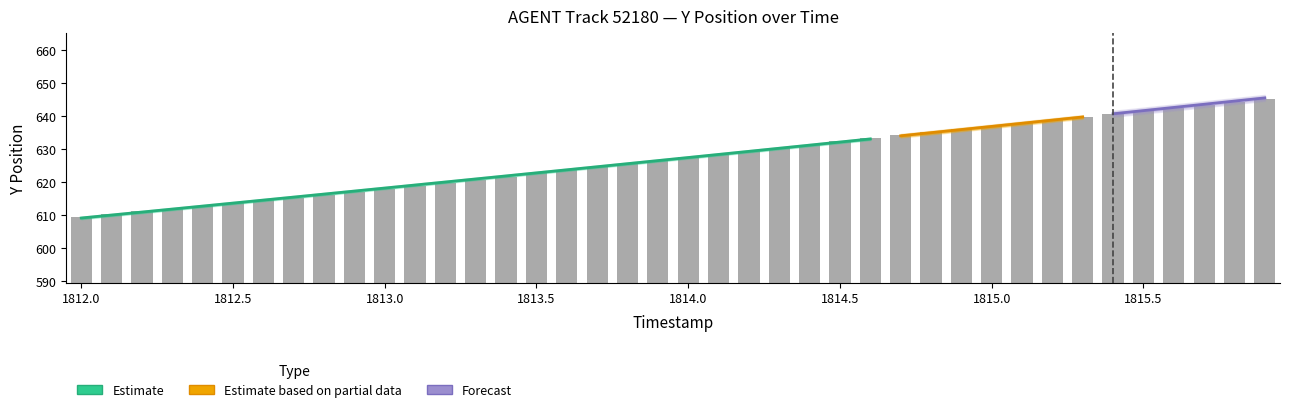

Reading left to right, list all the values displayed in this chart.

609.4	610.2	611.0	611.8	612.7	613.5	614.4	615.2	616.1	617.0	617.9	618.8	619.7	620.7	621.6	622.5	623.5	624.5	625.4	626.4	627.4	628.4	629.3	630.3	631.3	632.3	633.2	634.2	635.1	636.1	637.0	638.0	638.9	639.8	640.7	641.6	642.5	643.3	644.2	645.1